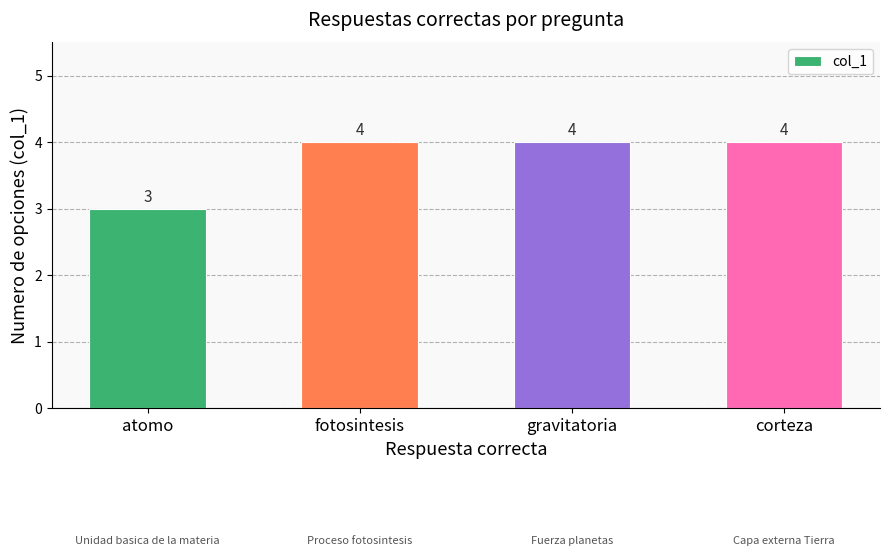

Is it true that the value at corteza is 4?

True